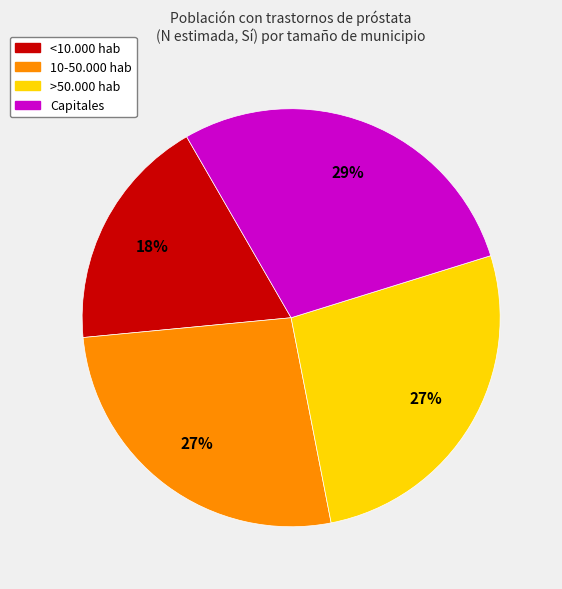

To the nearest percent, what is the combined percentage of >50.000 hab and <10.000 hab?

45%